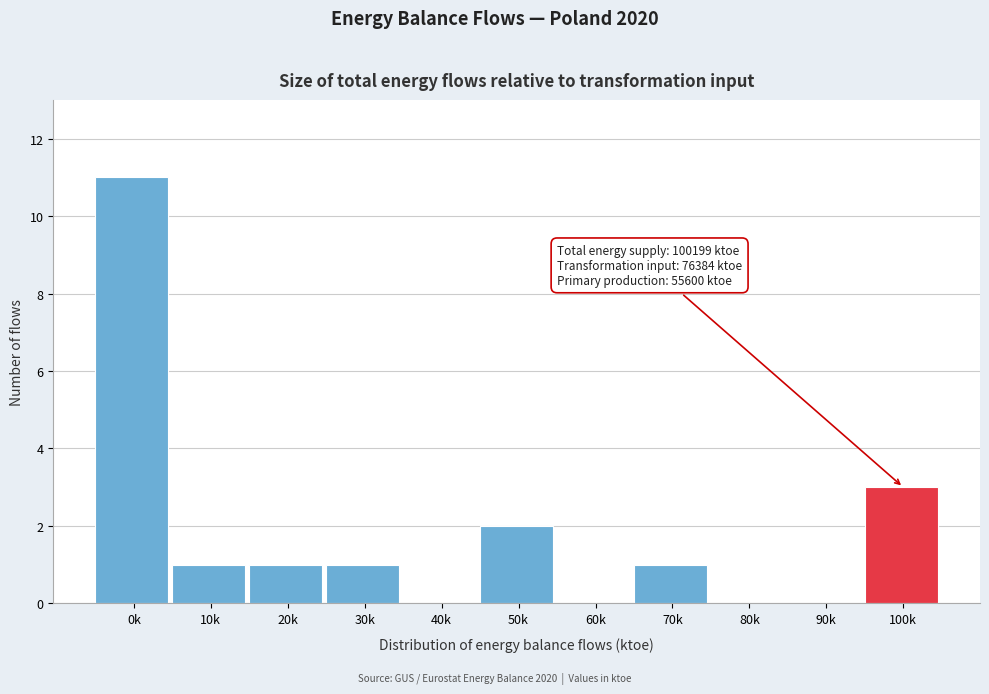

Reading left to right, extract all data points from this chart.

0k=11	10k=1	20k=1	30k=1	40k=0	50k=2	60k=0	70k=1	80k=0	90k=0	100k=3